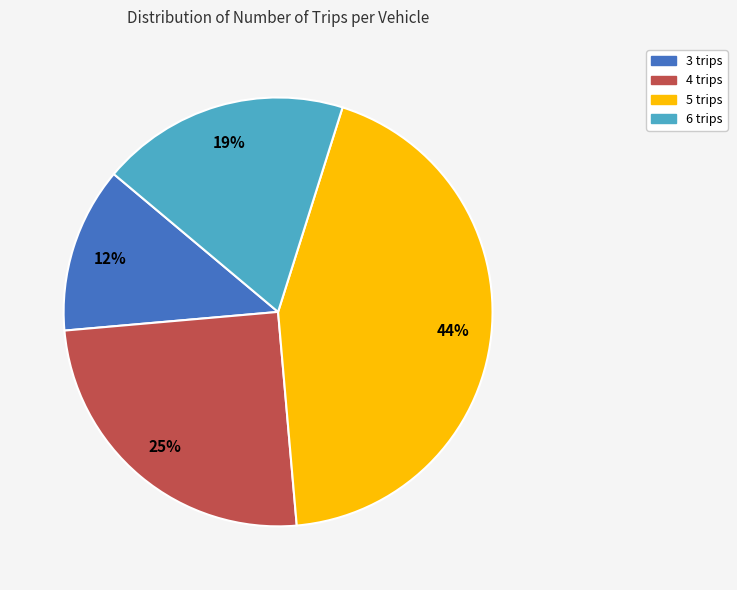

To the nearest percent, what portion does 4 trips represent?

25%